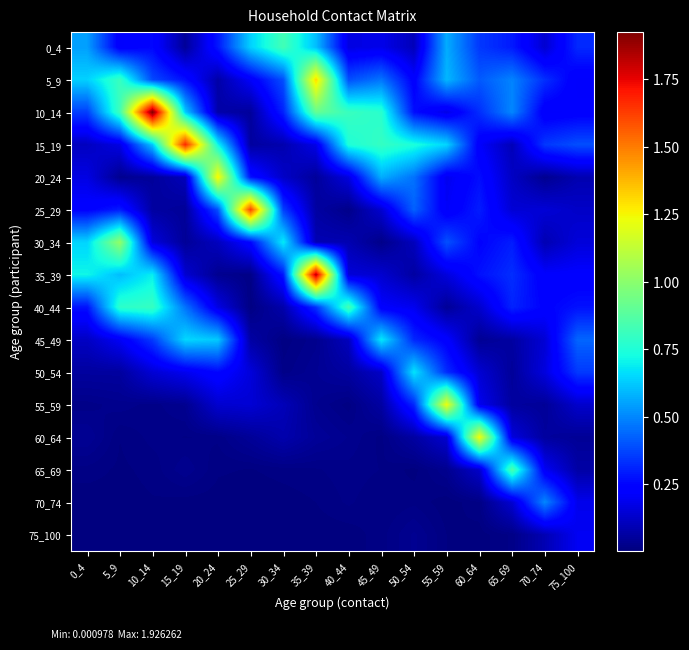

Rank the series by their maximum value, from lowest to highest.

75_100, 70_74, 50_54, 45_49, 0_4, 40_44, 65_69, 30_34, 55_59, 60_64, 20_24, 5_9, 25_29, 15_19, 35_39, 10_14